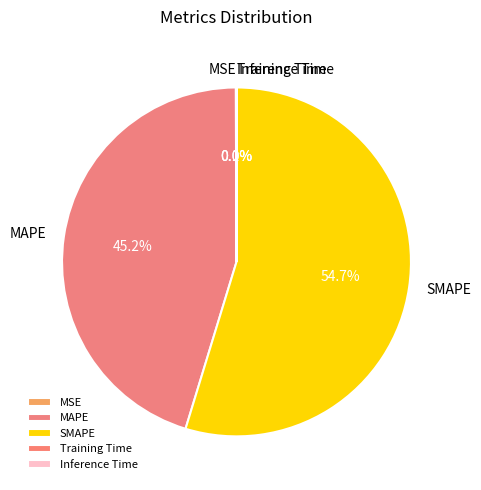

Is there any slice that represents more than half of the pie?

Yes